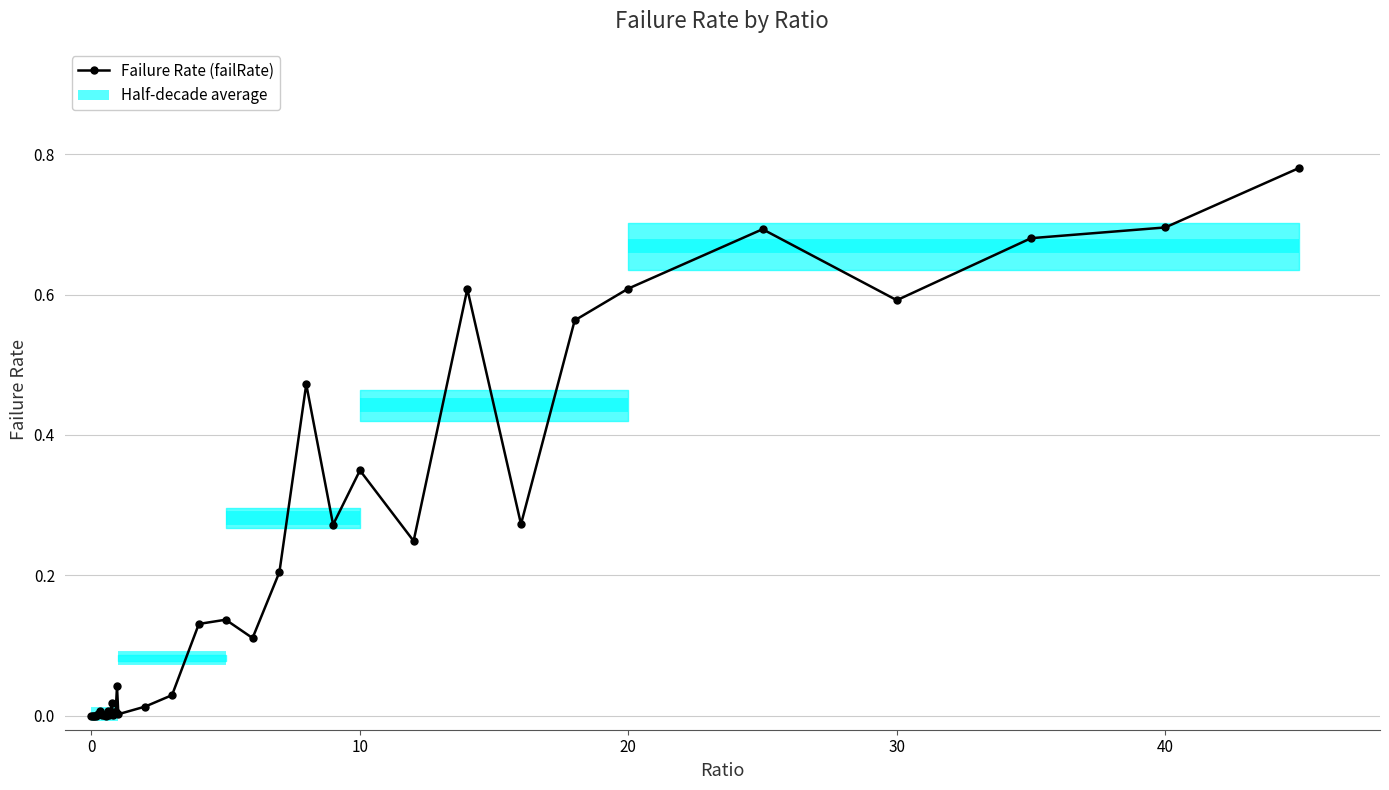

The value at 20 is 0.2. True or false?

False